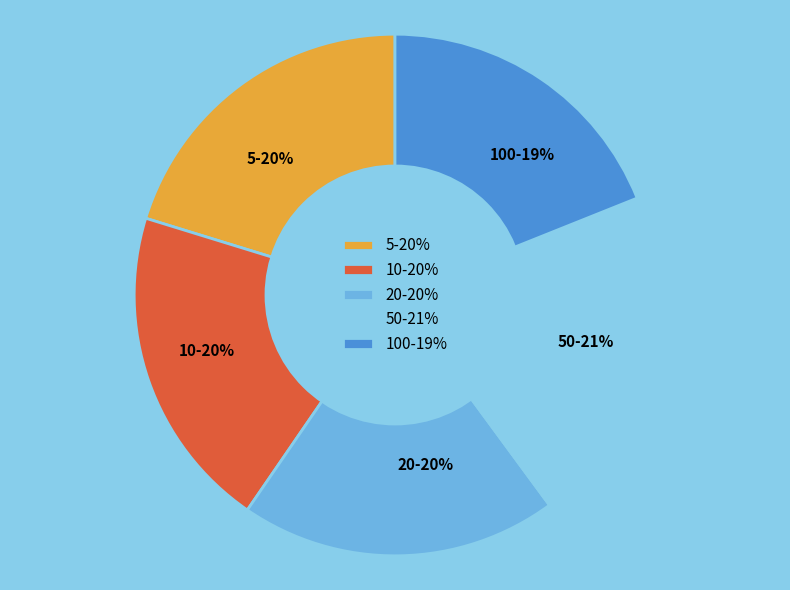

Count the number of slices in the pie.

5